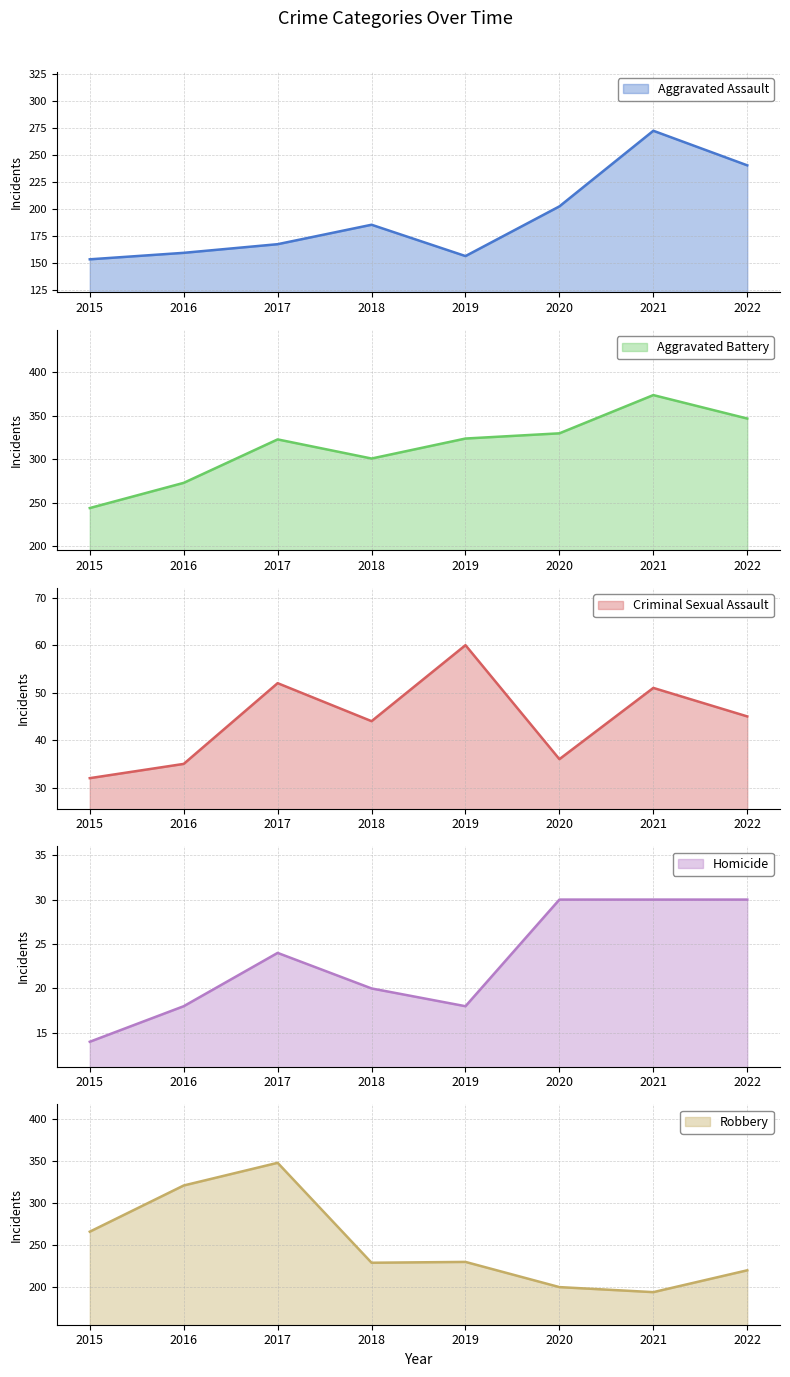

What is the sum of the Aggravated Assault values at 2016 and 2020?

361